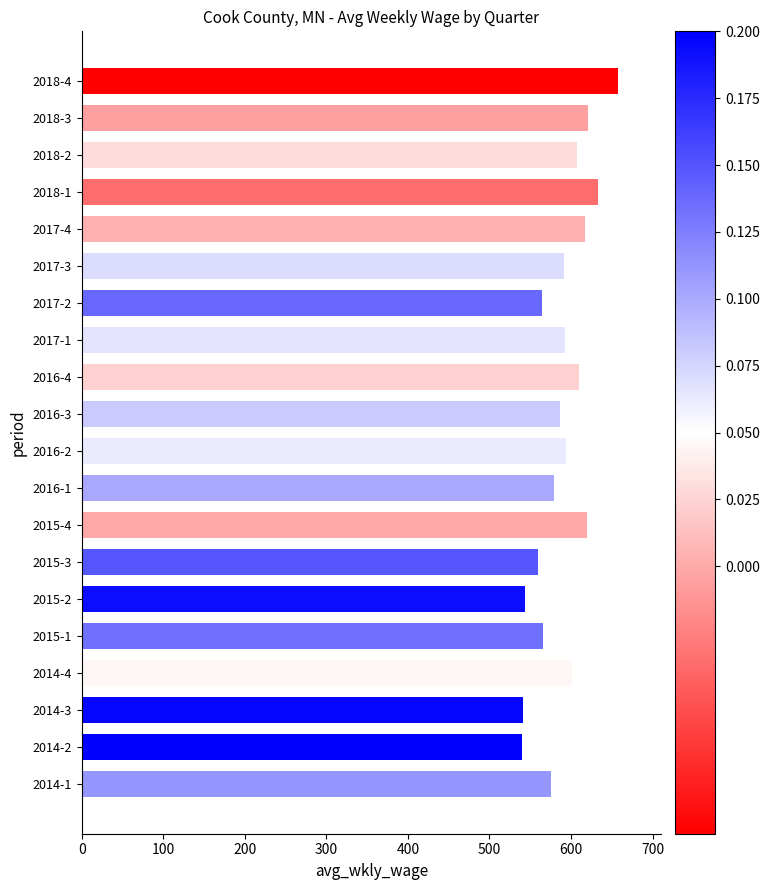

What is the change in value from 2015-2 to 2017-4?

+74